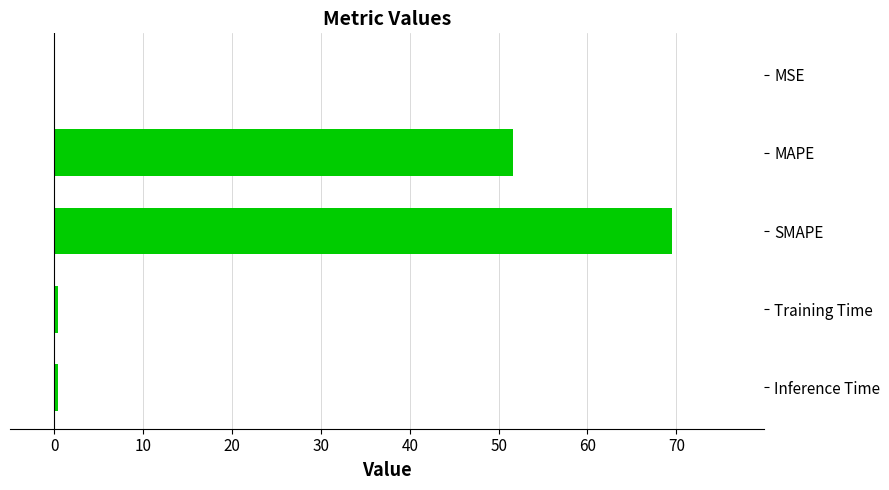

Count the number of categories in the chart.

5